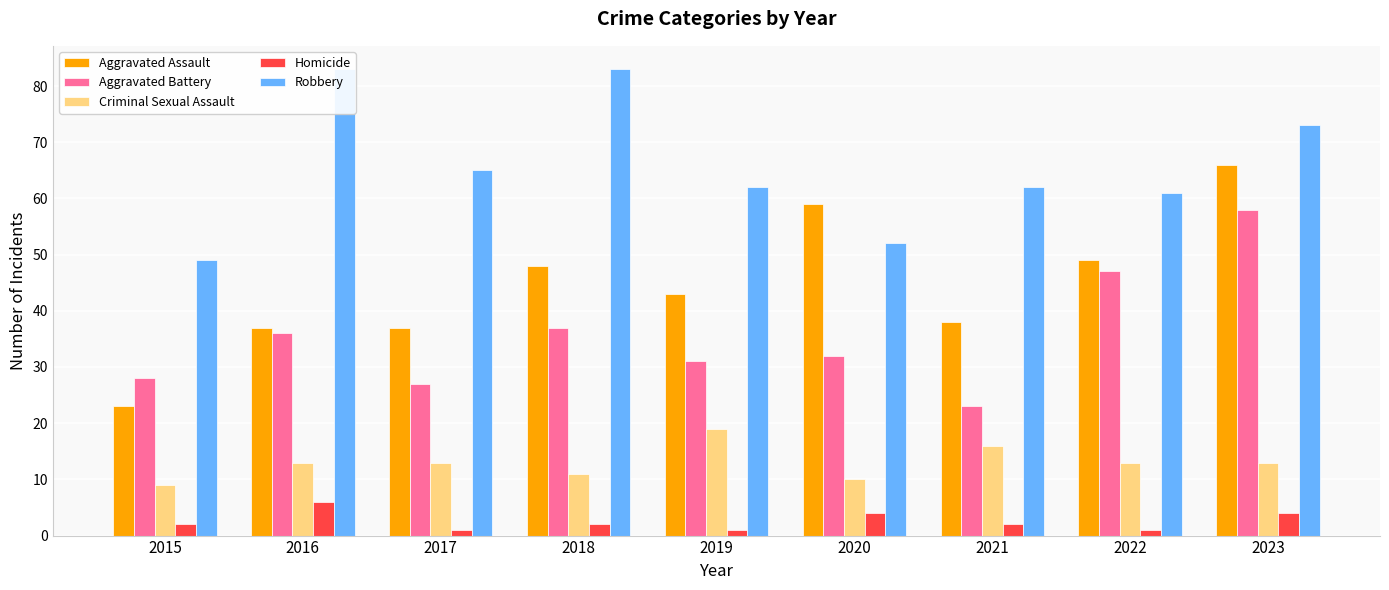

Reading left to right, what are all the values shown in this chart?

Aggravated Assault: 2015=23	2016=37	2017=37	2018=48	2019=43	2020=59	2021=38	2022=49	2023=66
Aggravated Battery: 2015=28	2016=36	2017=27	2018=37	2019=31	2020=32	2021=23	2022=47	2023=58
Criminal Sexual Assault: 2015=9	2016=13	2017=13	2018=11	2019=19	2020=10	2021=16	2022=13	2023=13
Homicide: 2015=2	2016=6	2017=1	2018=2	2019=1	2020=4	2021=2	2022=1	2023=4
Robbery: 2015=49	2016=83	2017=65	2018=83	2019=62	2020=52	2021=62	2022=61	2023=73